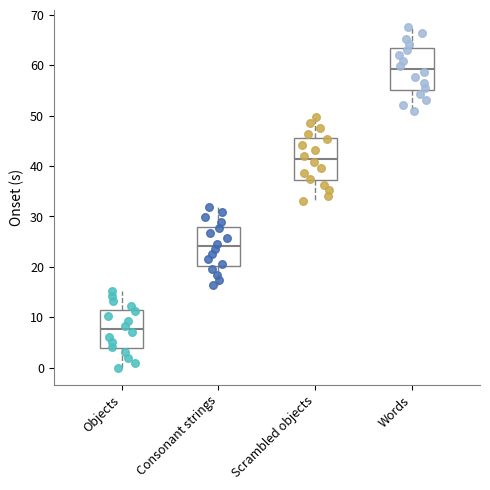

Which box has the highest median line?

Words